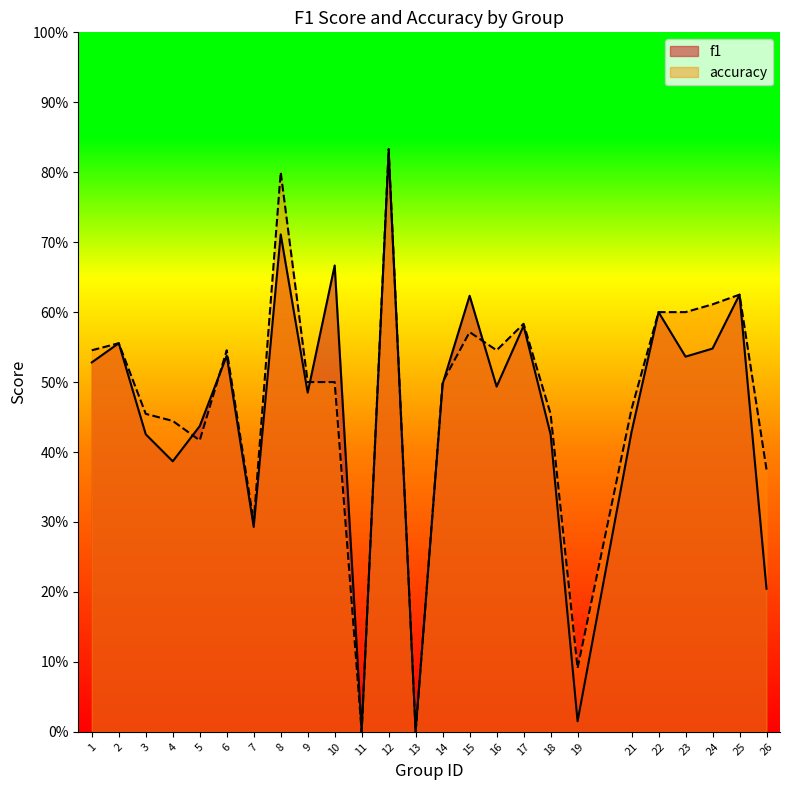

List the labels in order of f1 value, largest first.

12, 8, 10, 25, 15, 22, 17, 2, 24, 6, 23, 1, 14, 16, 9, 5, 21, 3, 18, 4, 7, 26, 19, 11, 13